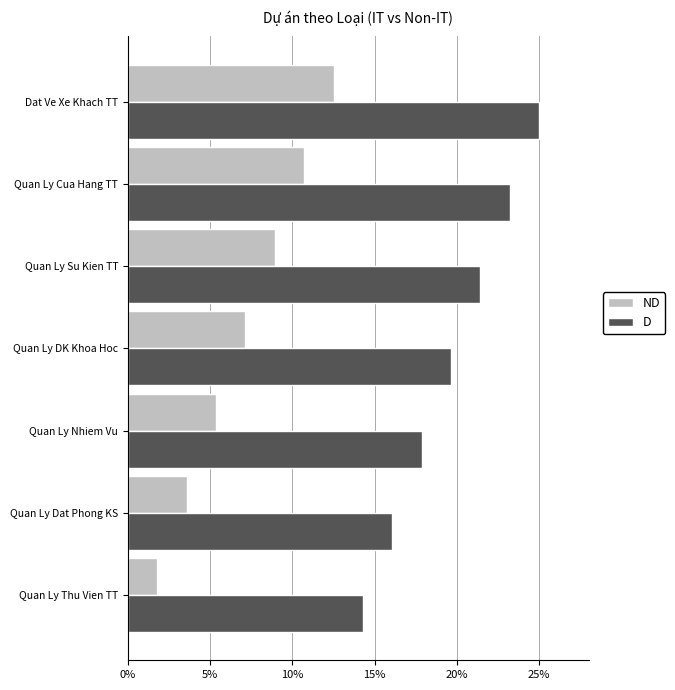

Rank the series by their maximum value, from highest to lowest.

D, ND